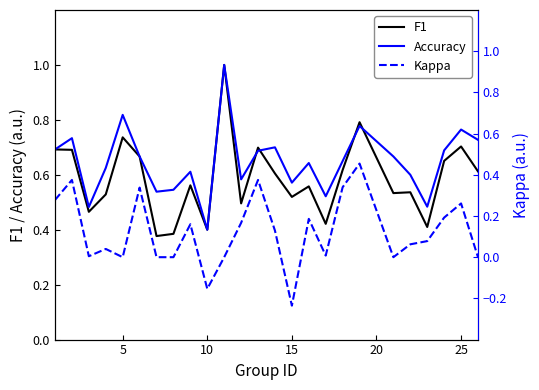

Count the number of data series in this chart.

3